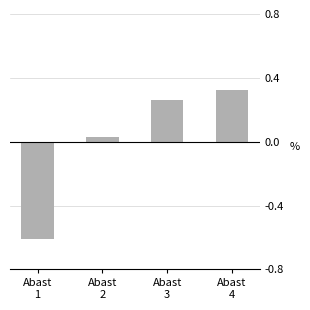

Is it true that the value at Abast
2 is 0.0?

False